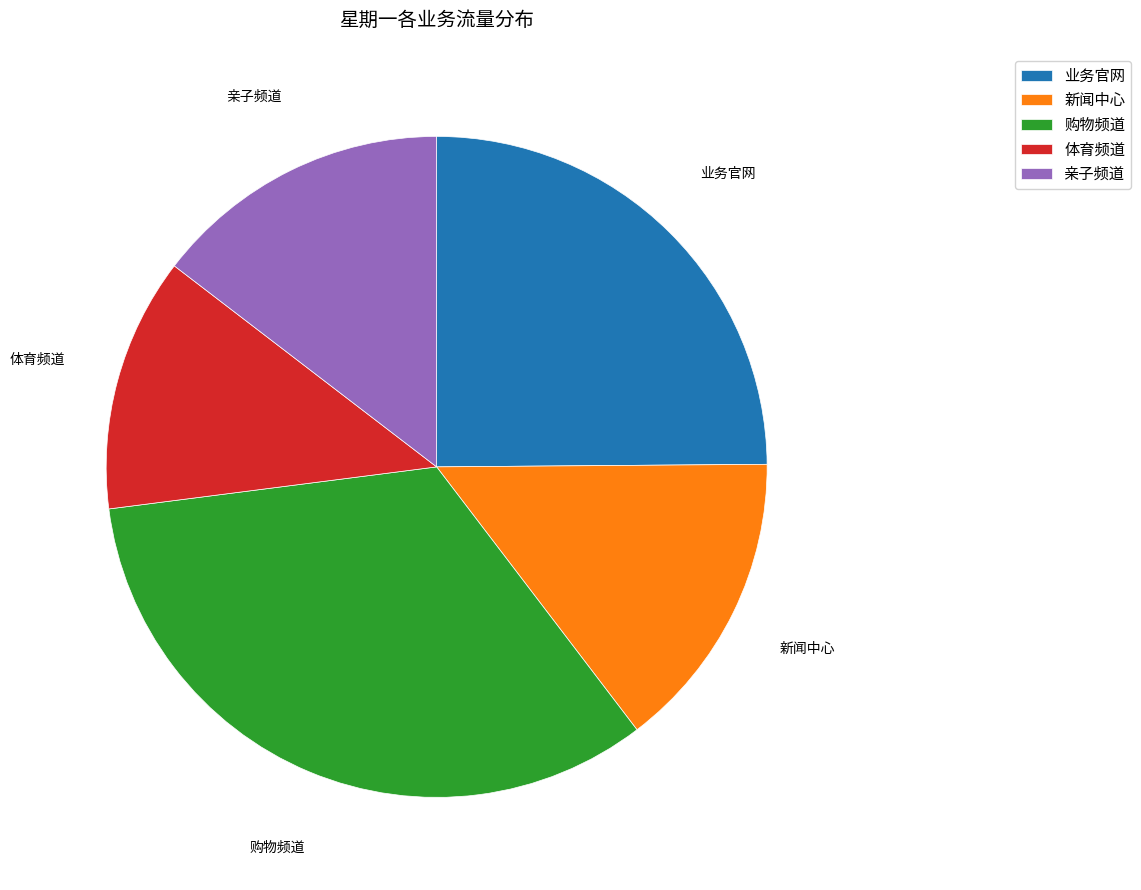

Count the number of slices in the pie.

5